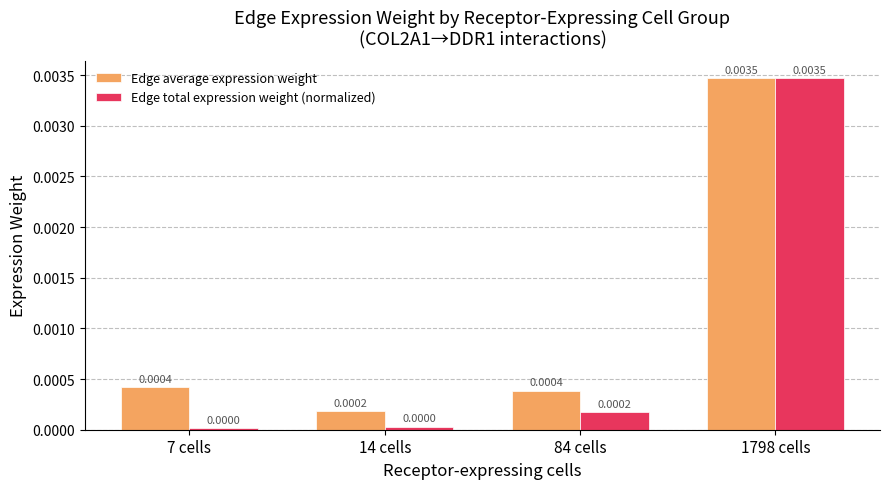

Which series has the largest total across all categories?

Edge average expression weight